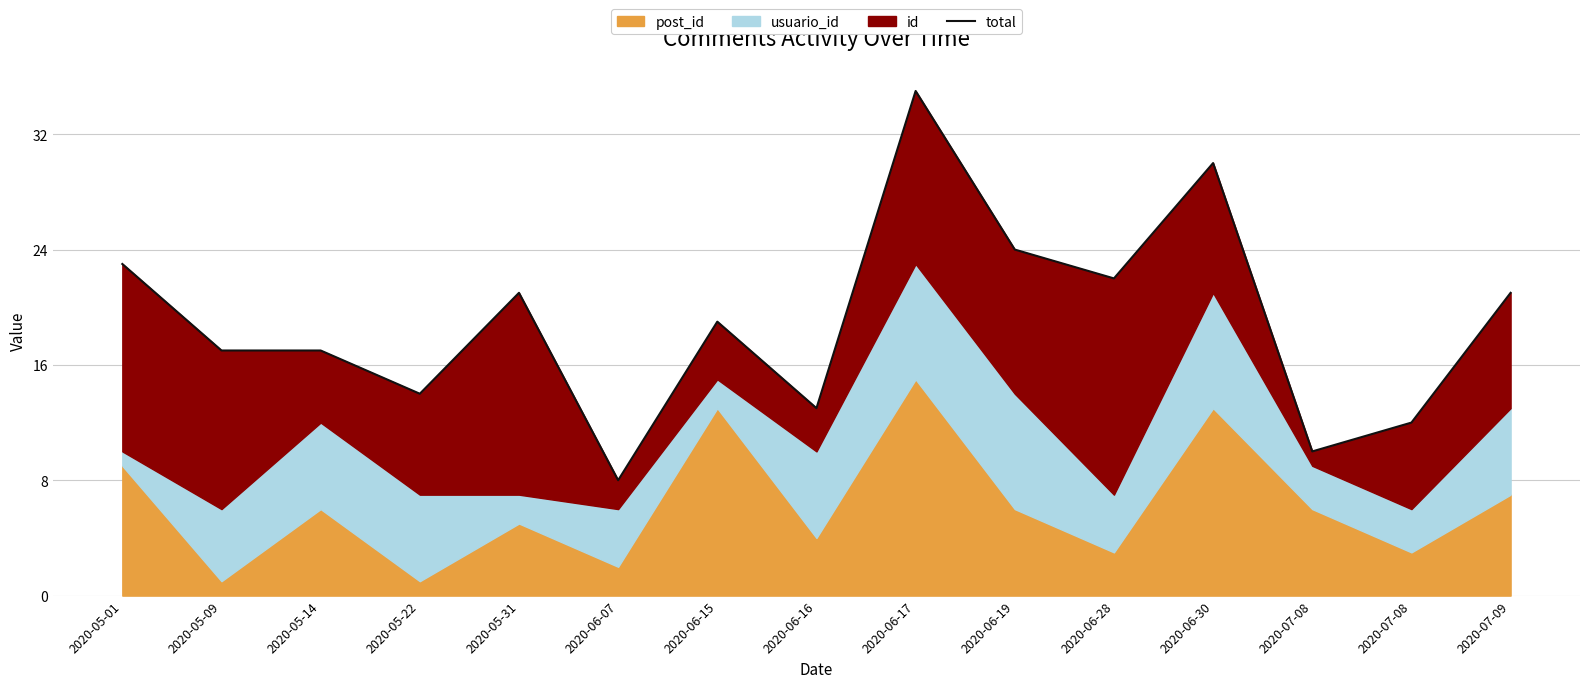

The value at 2020-07-08 is 12. True or false?

True